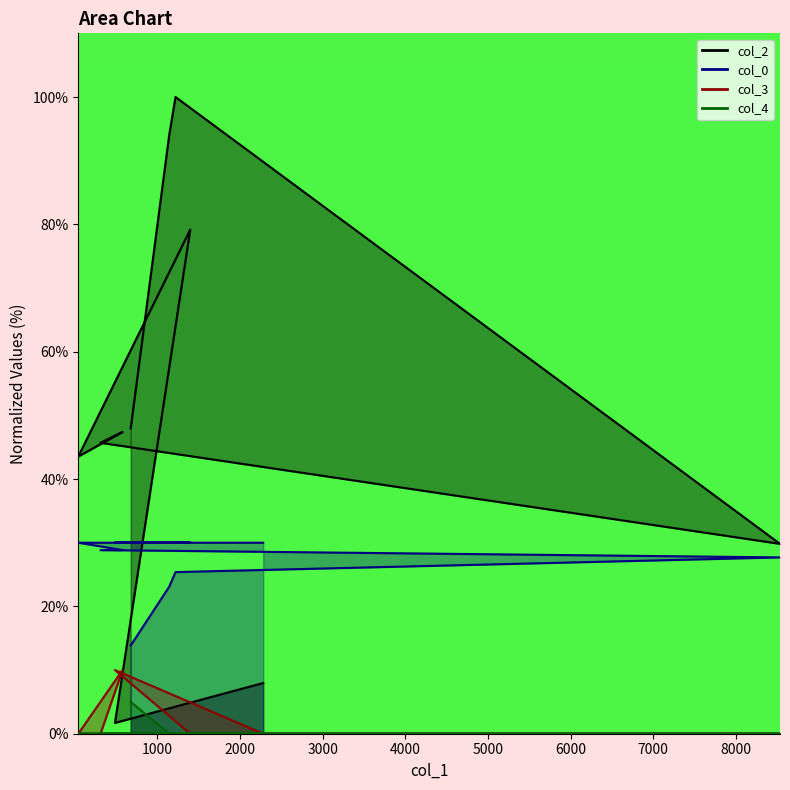

What is the total value across all series at 42?

73.5